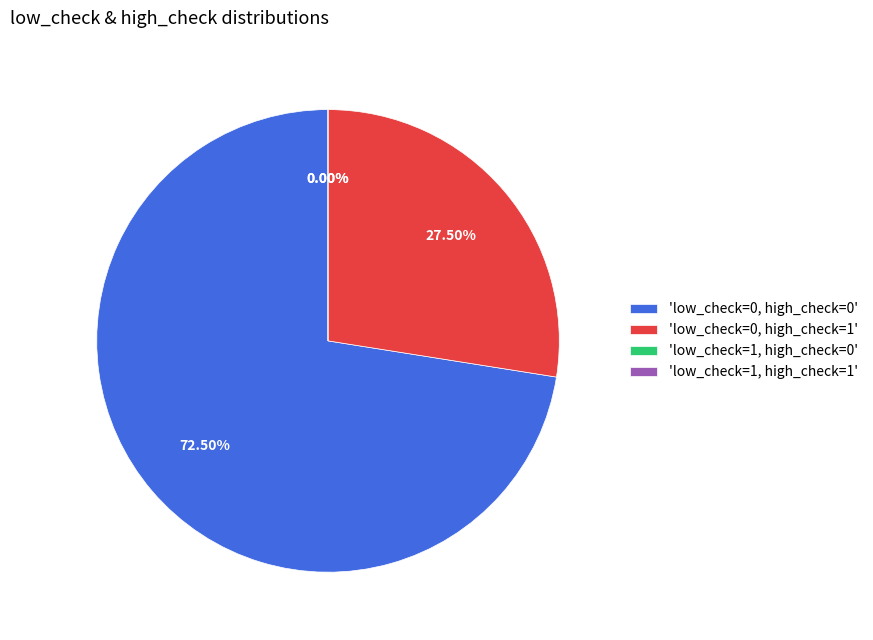

How many segments does this pie chart have?

4